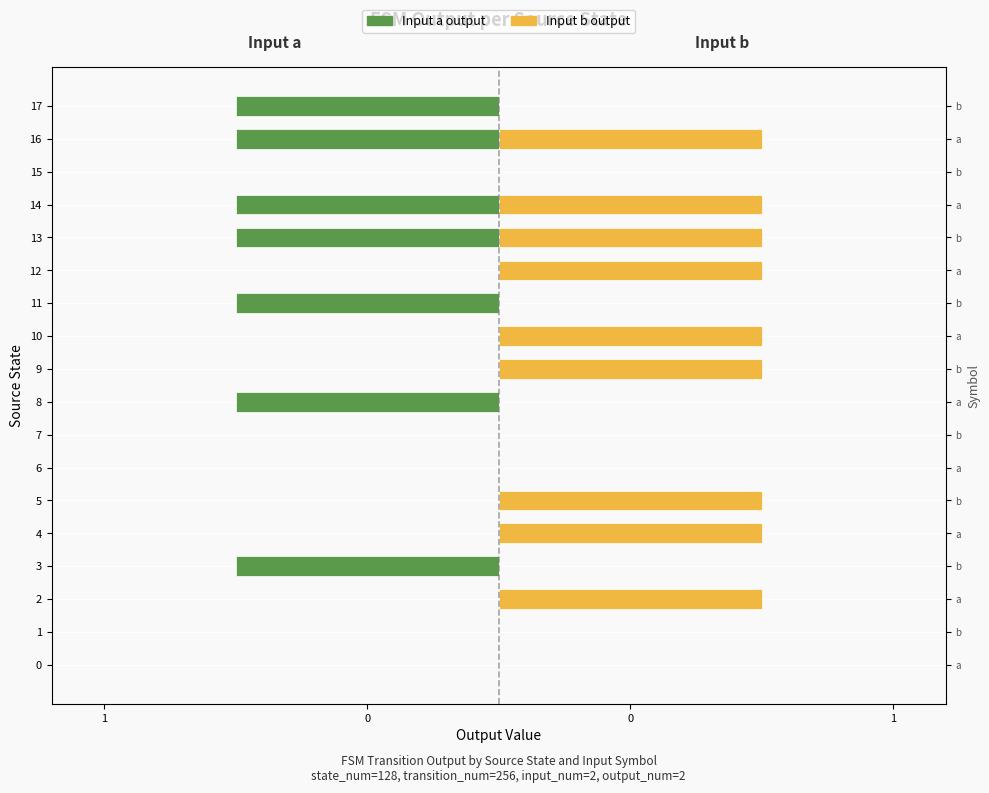

Which series changed the most between 10 and 17?

Input a output